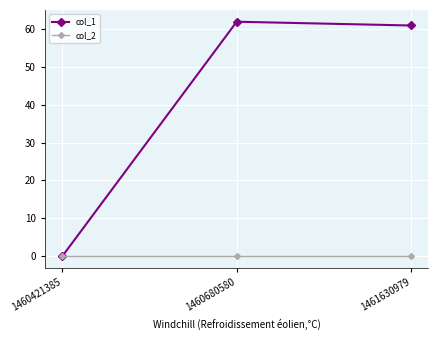

Rank the series by their average value, from lowest to highest.

col_2, col_1